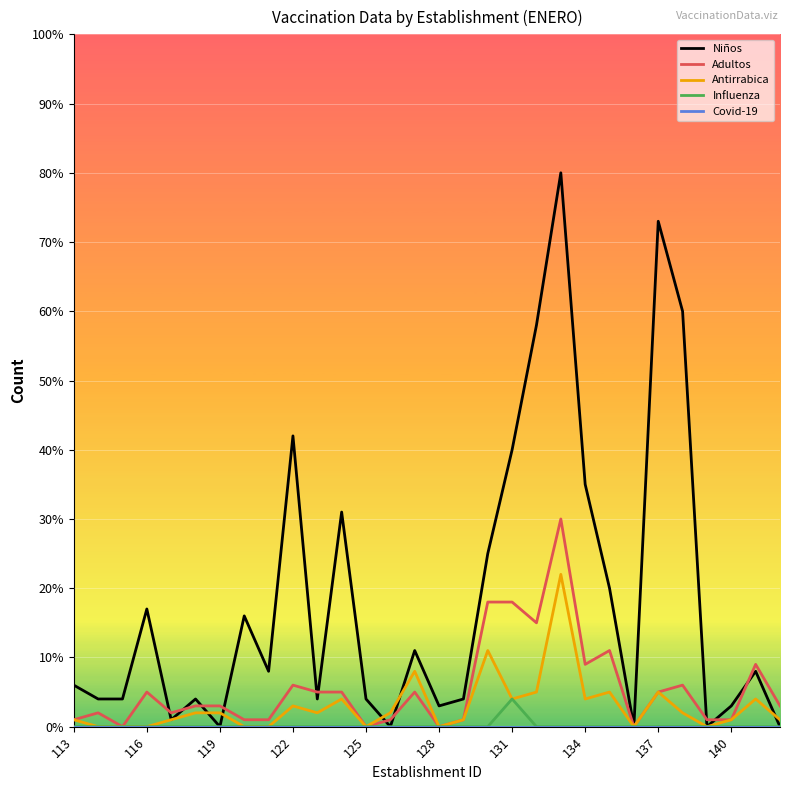

Which series has the largest total across all categories?

Niños